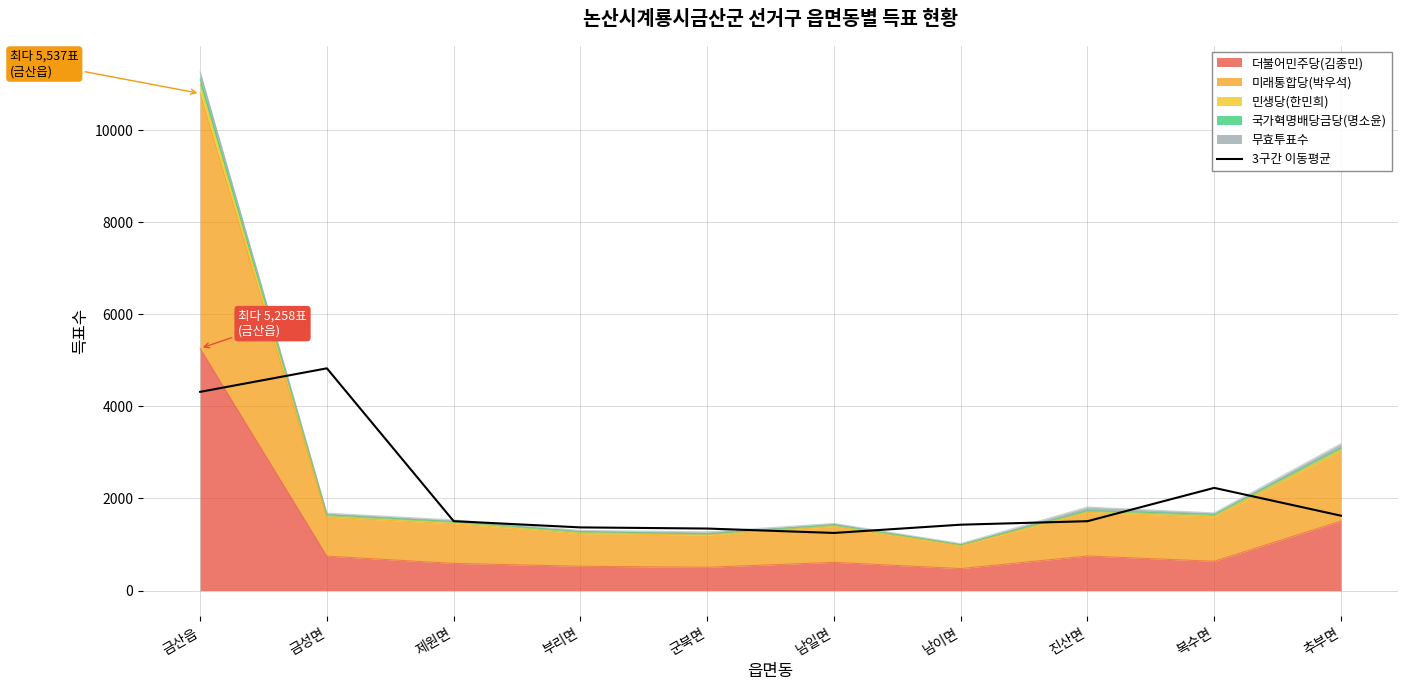

The chart shows a value of 1077.7 at 금성면. True or false?

False